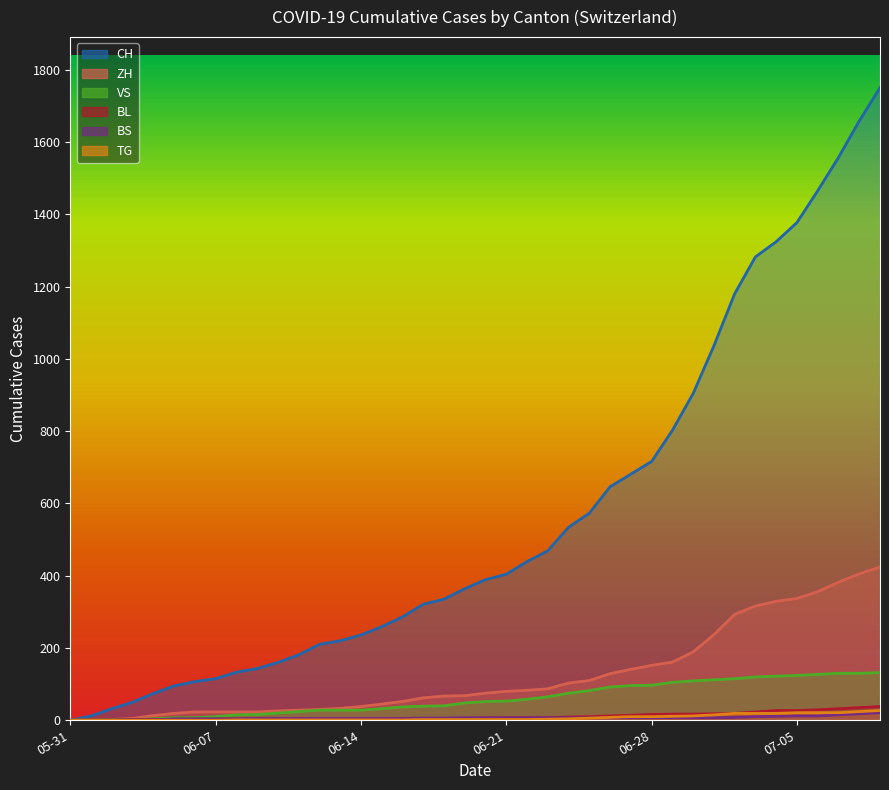

At 2020-06-28, list the series in order from smallest to largest.

BS, TG, BL, VS, ZH, CH